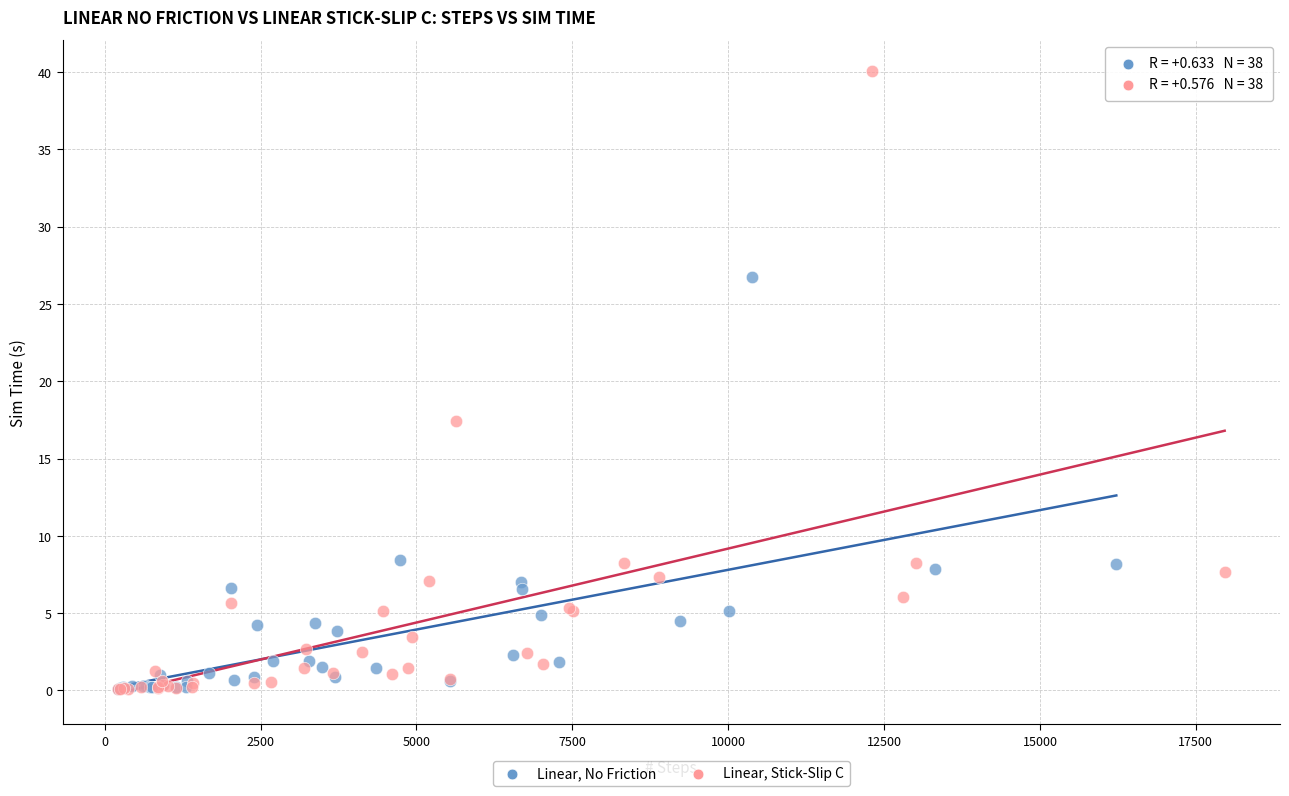

Which series contains the highest Y value?

Linear, Stick-Slip C